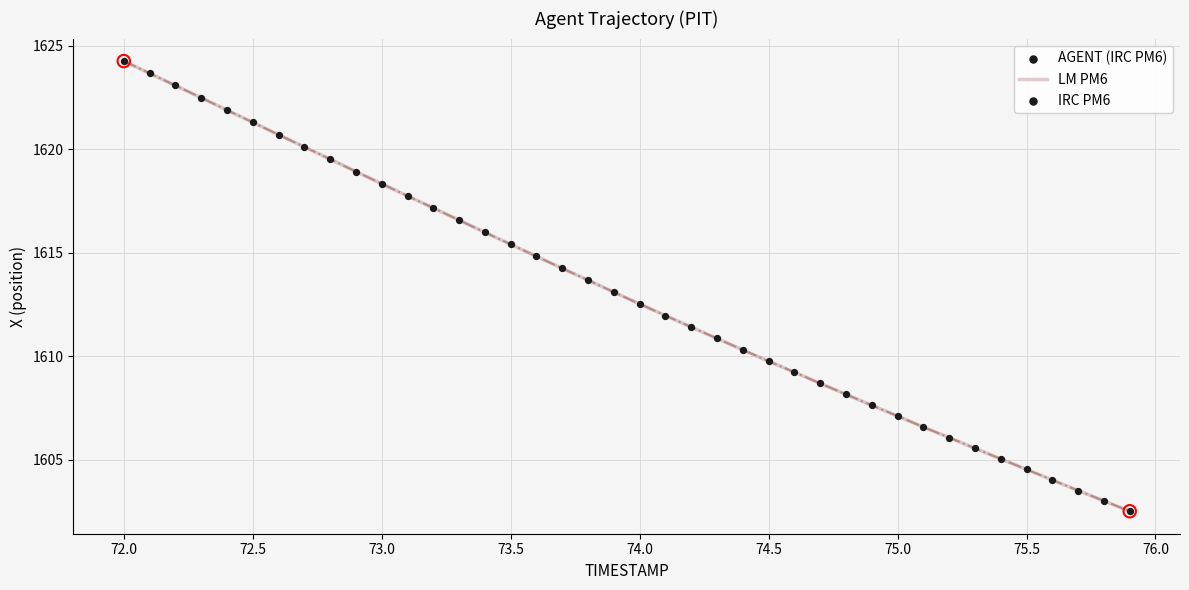

What is the difference between the maximum and minimum values?

21.8